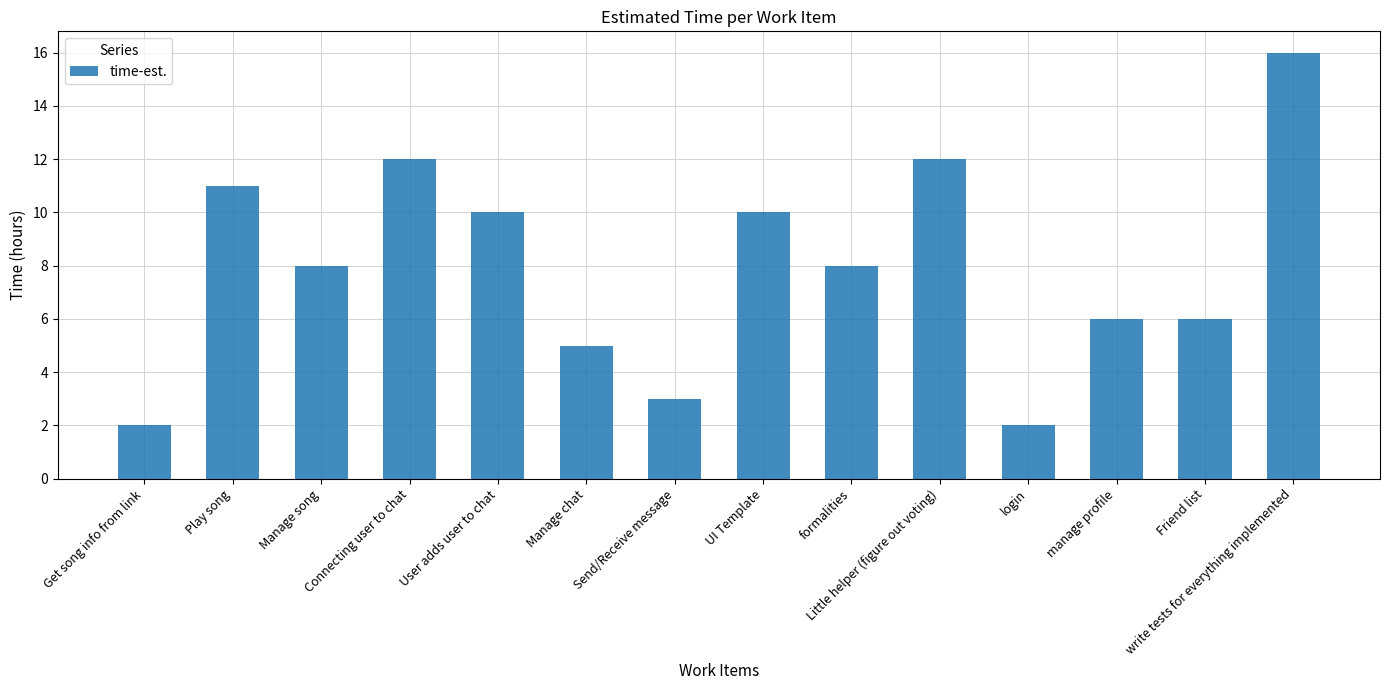

What position from the left is Send/Receive message?

7